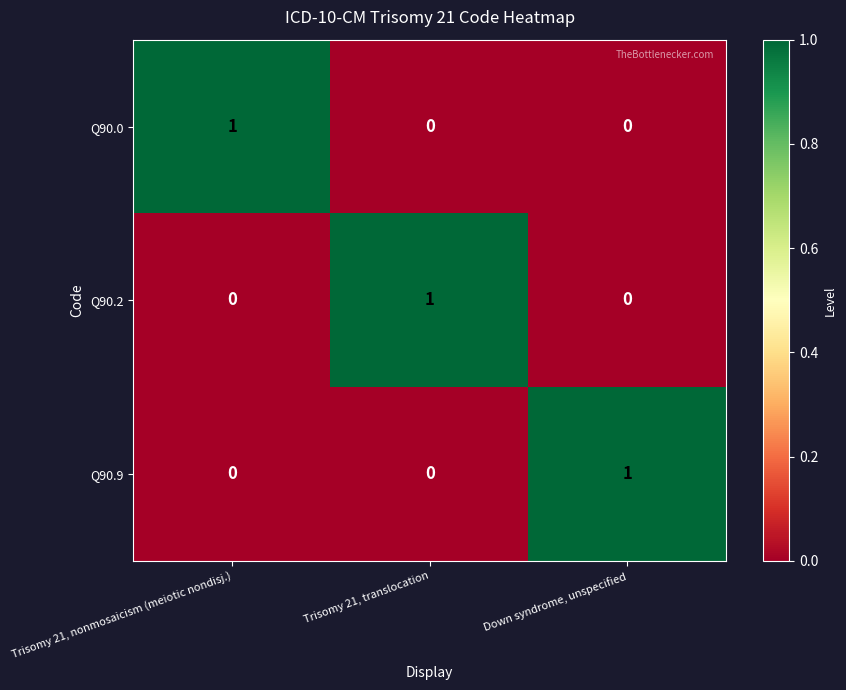

Reading left to right, transcribe all the data shown in this chart.

Q90.0: 1	0	0
Q90.2: 0	1	0
Q90.9: 0	0	1